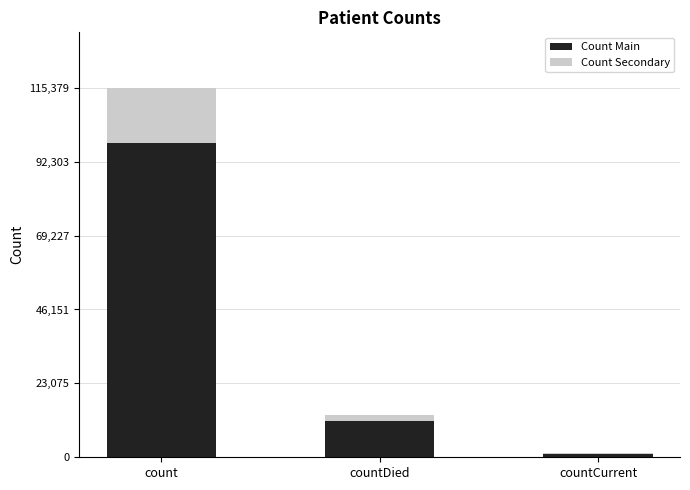

At which label is Count Main closest to 49623?

countDied